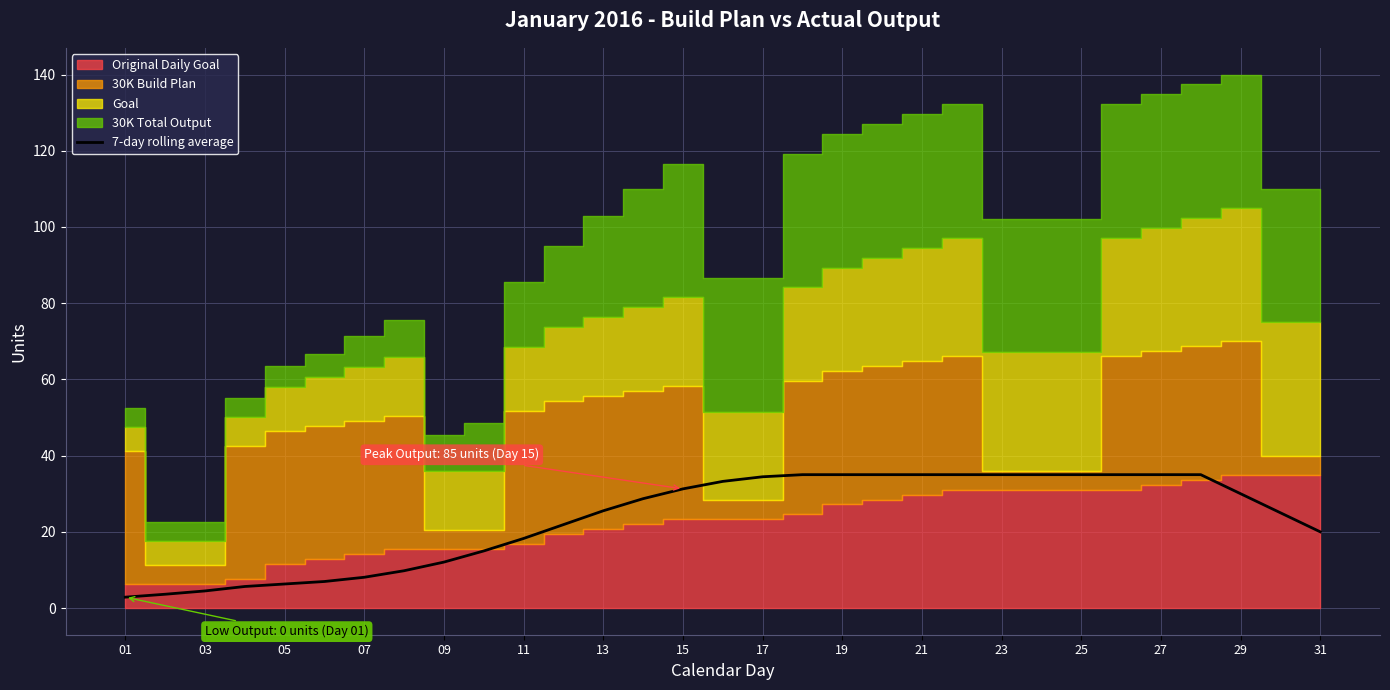

Count the number of values greater than 28.

16